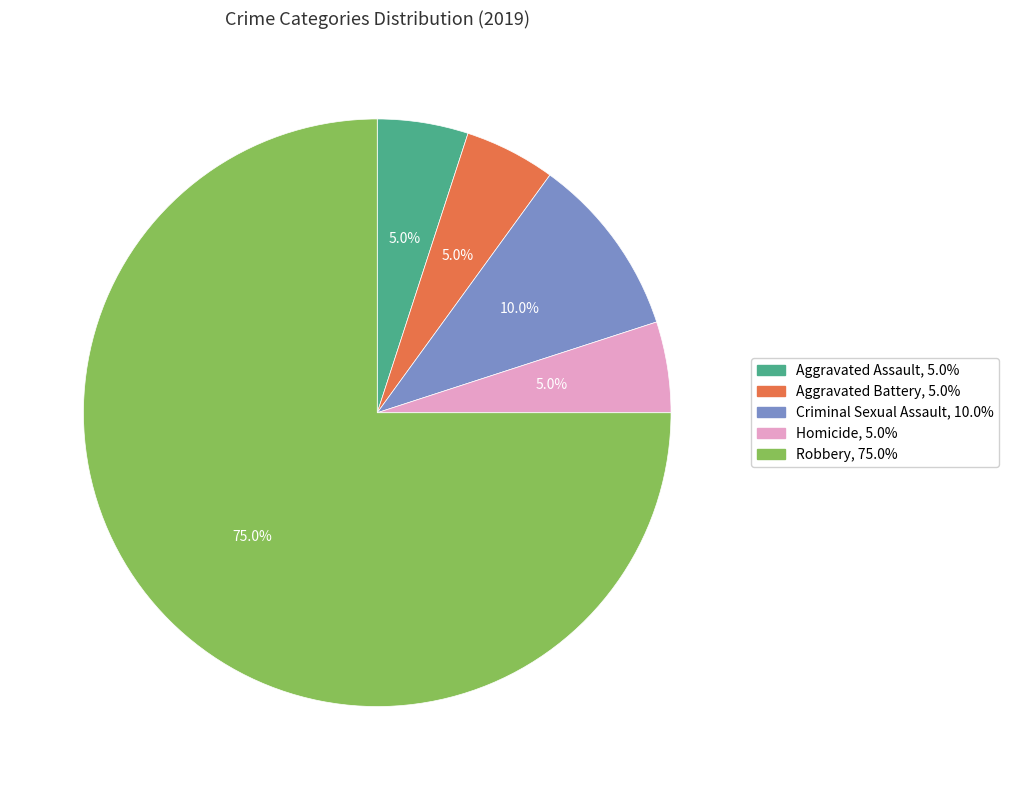

Is Aggravated Battery the majority of the pie?

No